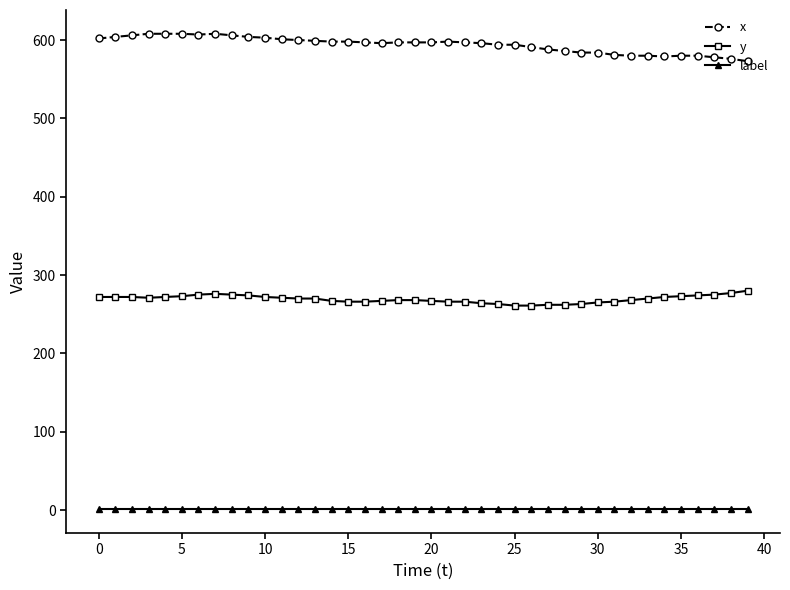

What is the difference between the second highest and second lowest values in the x series?

32